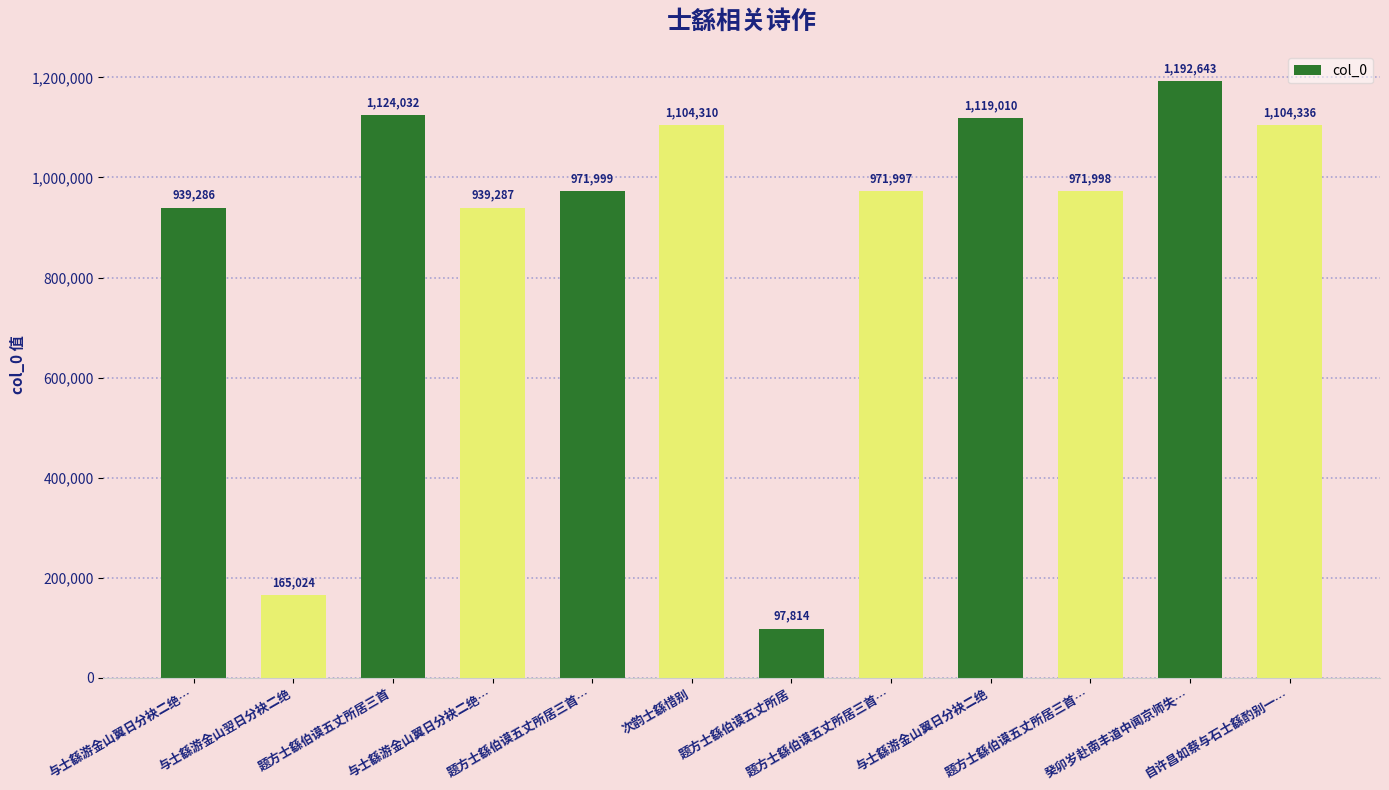

Which category has the highest value across all series?

癸卯岁赴南丰道中闻京师失…